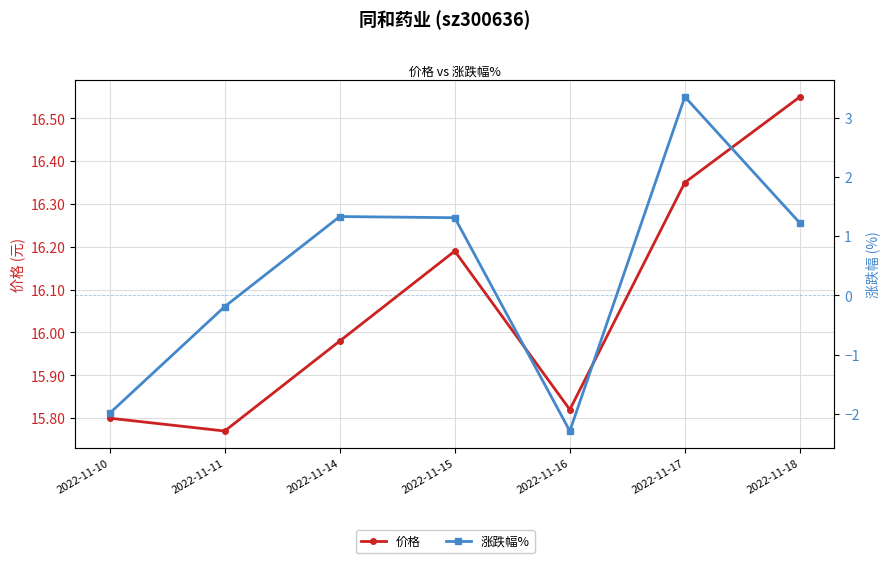

Reading left to right, list all the values displayed in this chart.

价格: 2022-11-10=15.8	2022-11-11=15.8	2022-11-14=16.0	2022-11-15=16.2	2022-11-16=15.8	2022-11-17=16.4	2022-11-18=16.6
涨跌幅%: 2022-11-10=-2.0	2022-11-11=-0.2	2022-11-14=1.3	2022-11-15=1.3	2022-11-16=-2.3	2022-11-17=3.4	2022-11-18=1.2